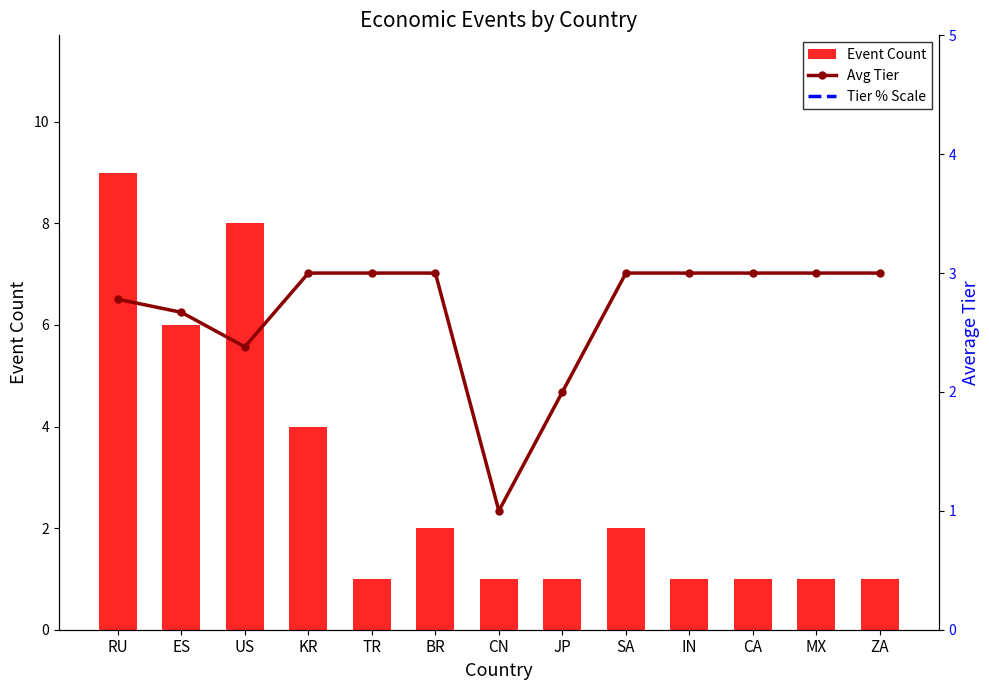

The Tier % Scale series shows 40.0 at TR. True or false?

True